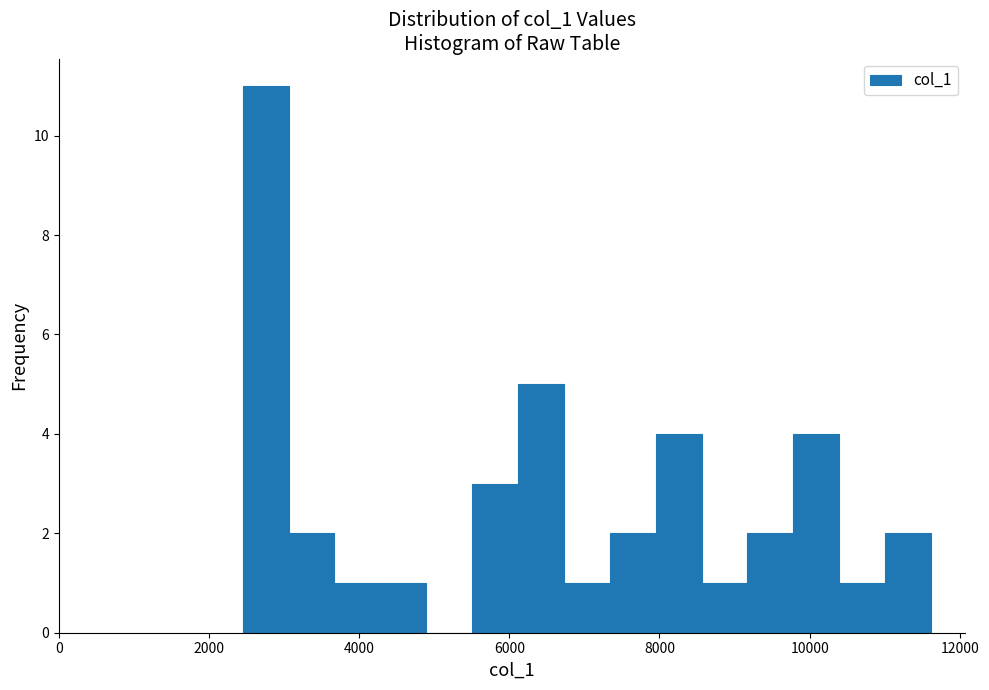

Around what value on the x-axis is the tallest bar? Give the approximate position of its centre, as read against the axis.

2800